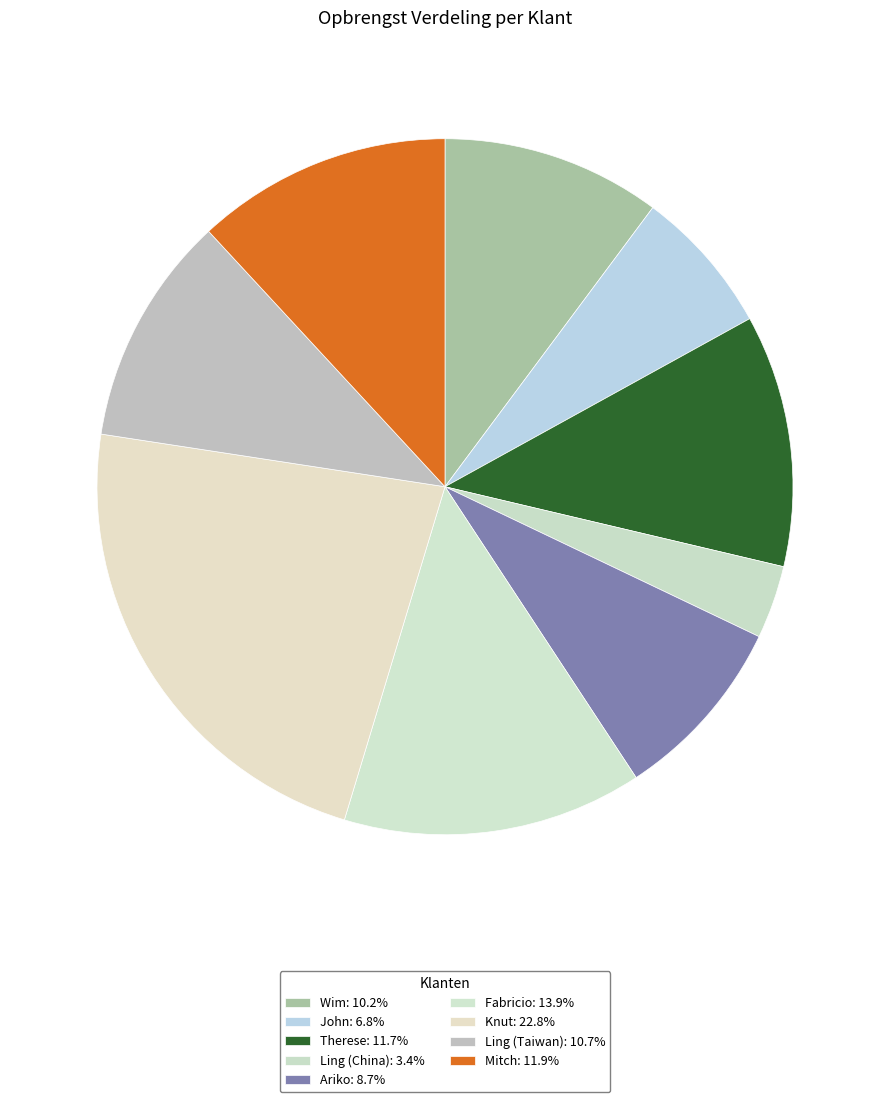

How many slices are in this pie chart?

9